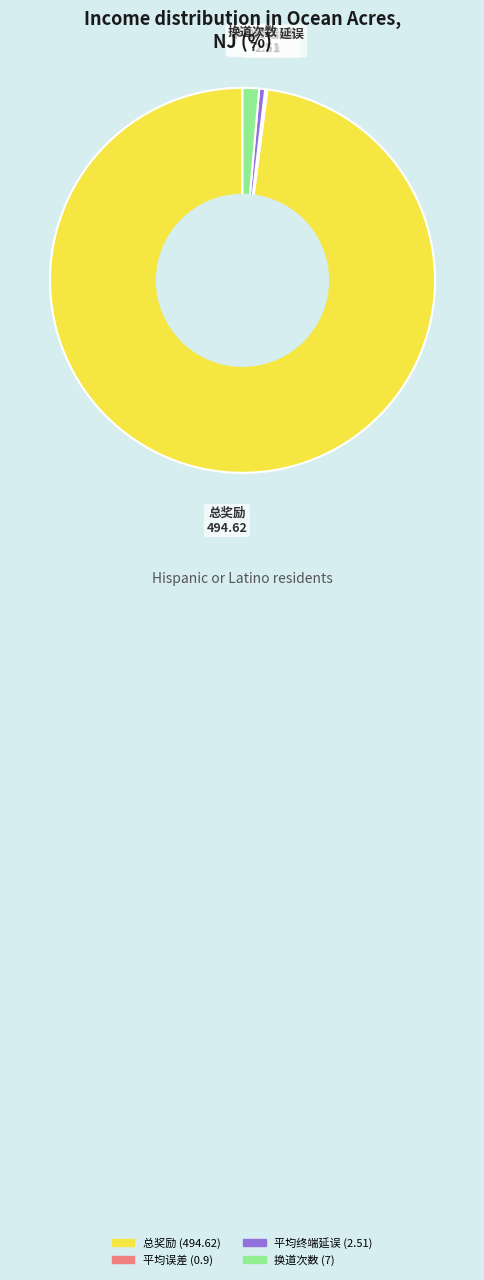

Is it true that 换道次数 is 11% of the pie?

False